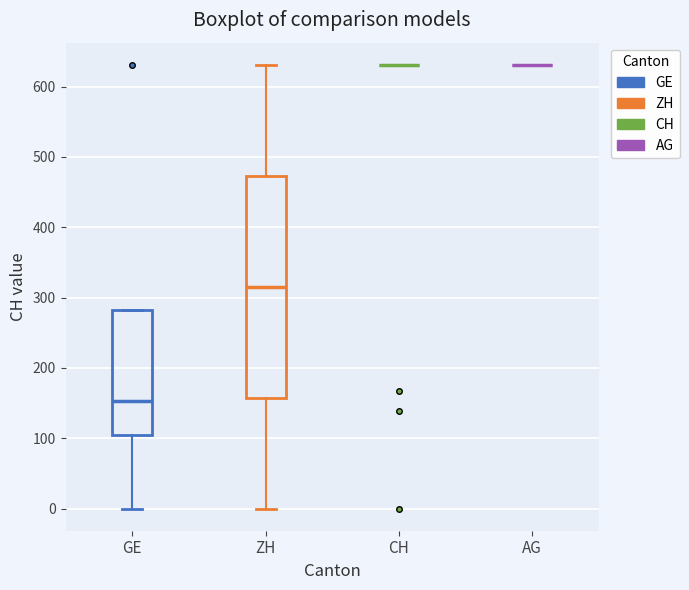

Comparing the boxes themselves (not the whiskers), which one is the tallest?

ZH